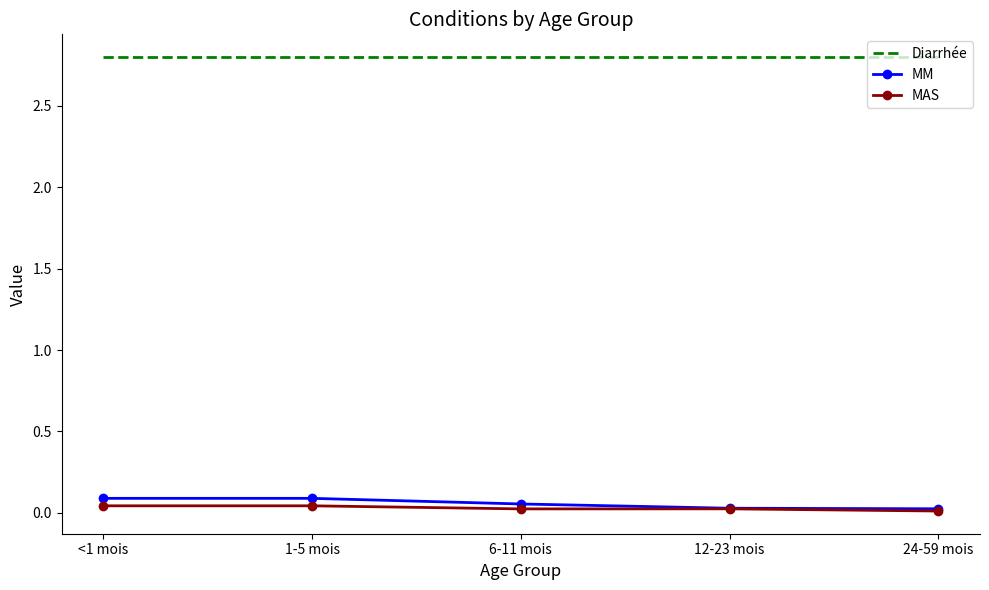

Which series has the largest total across all categories?

Diarrhée